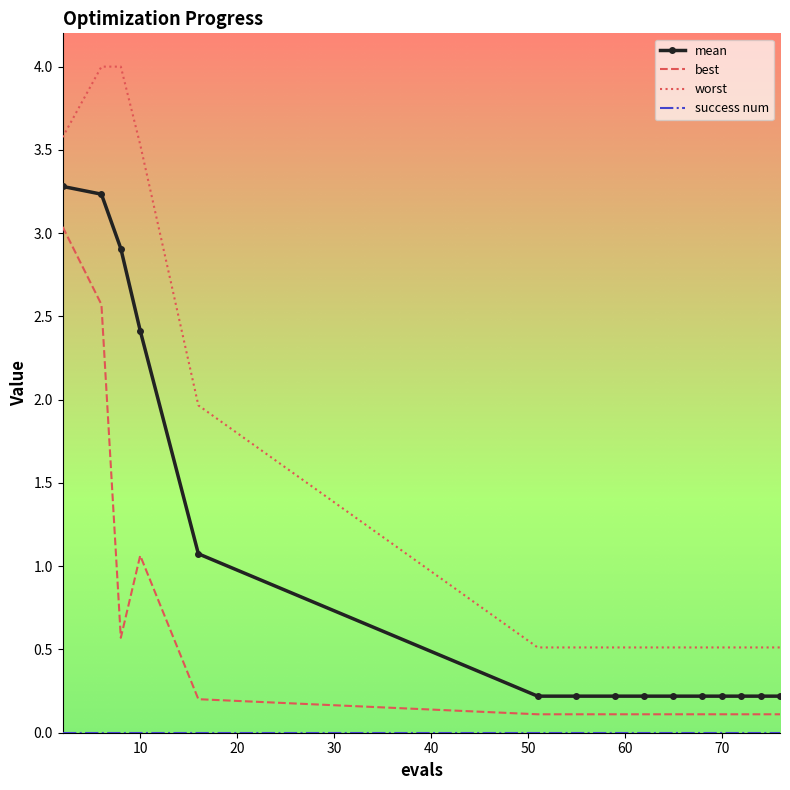

True or false: best and mean intersect in this chart.

False